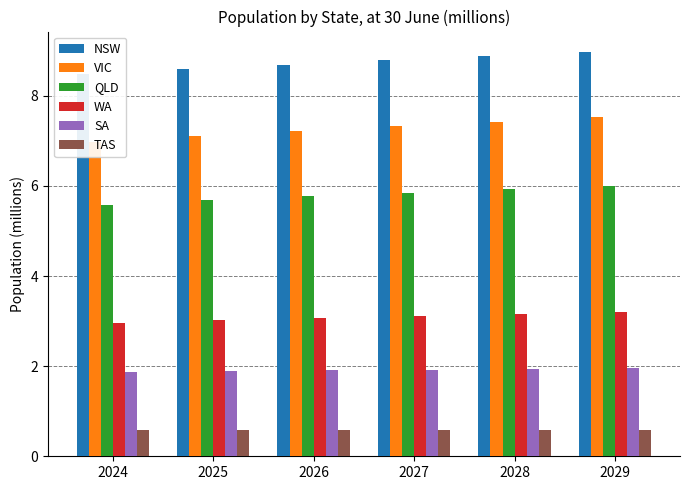

Reading right to left, what are all the values shown in this chart?

NSW: 9.0	8.9	8.8	8.7	8.6	8.5
VIC: 7.5	7.4	7.3	7.2	7.1	7.0
QLD: 6.0	5.9	5.9	5.8	5.7	5.6
WA: 3.2	3.2	3.1	3.1	3.0	3.0
SA: 2.0	1.9	1.9	1.9	1.9	1.9
TAS: 0.6	0.6	0.6	0.6	0.6	0.6